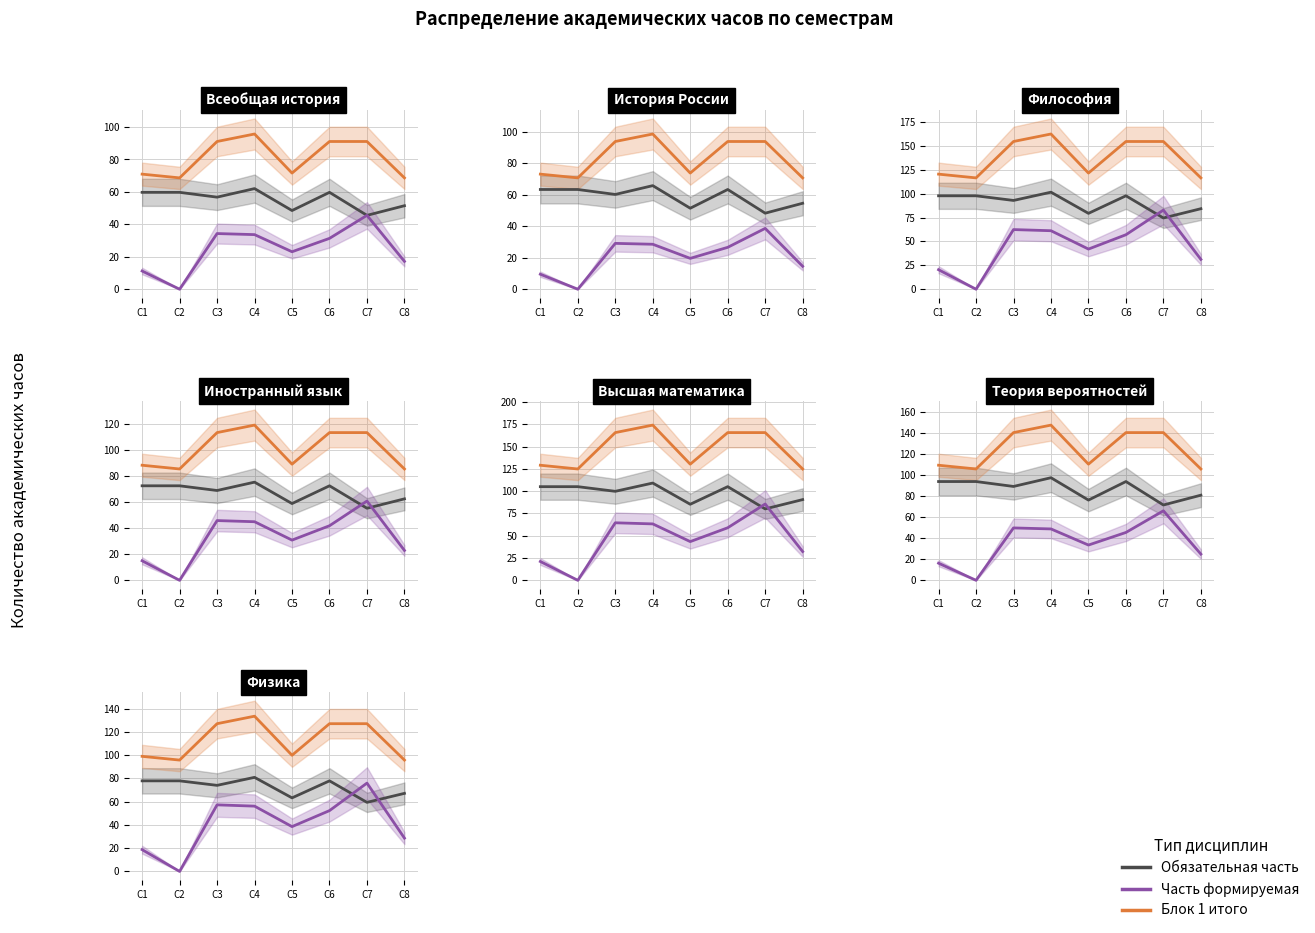

Rank the series by their average value, from highest to lowest.

Блок 1 итого, Обязательная часть, Часть формируемая